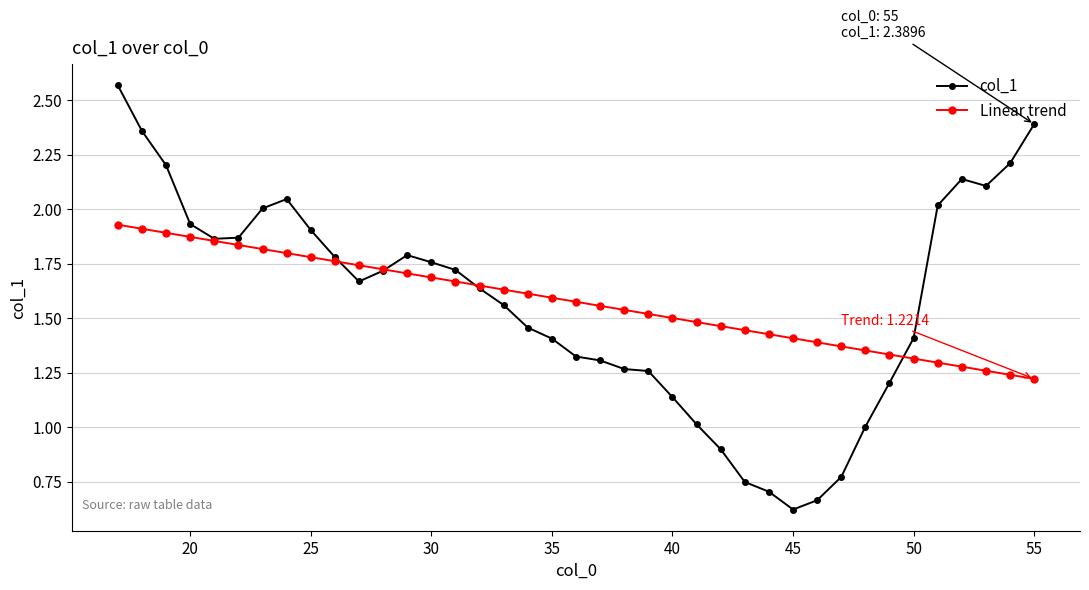

True or false: Linear trend and col_1 intersect in this chart.

True